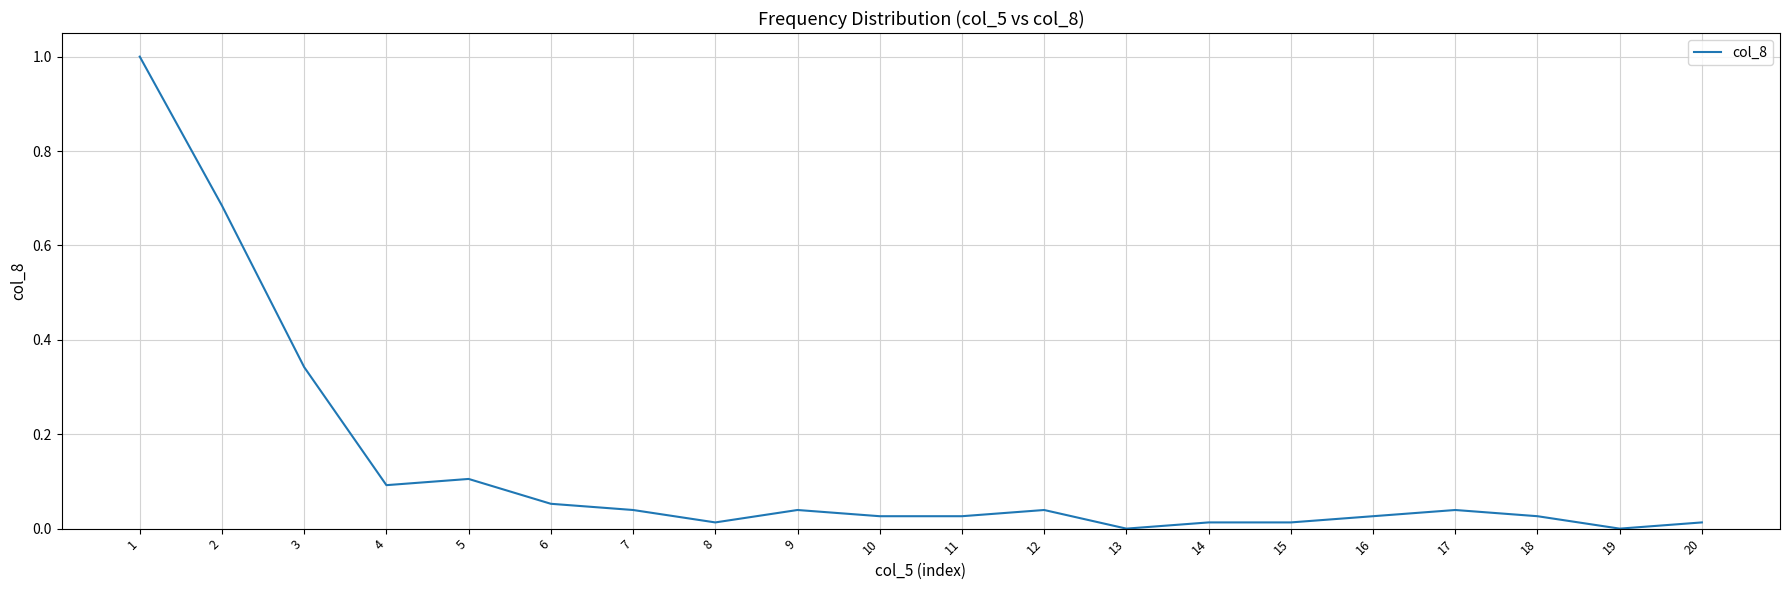

What is the maximum value shown in the chart?

1.0